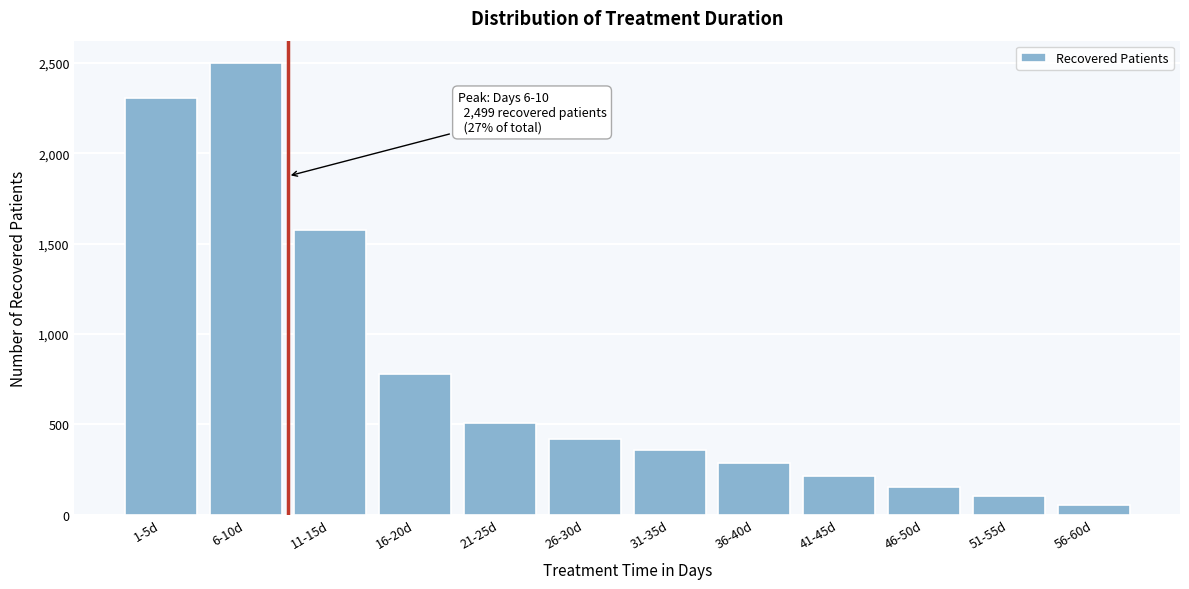

Reading right to left, extract all data points from this chart.

55	105	155	213	287	358	421	508	779	1576	2499	2306